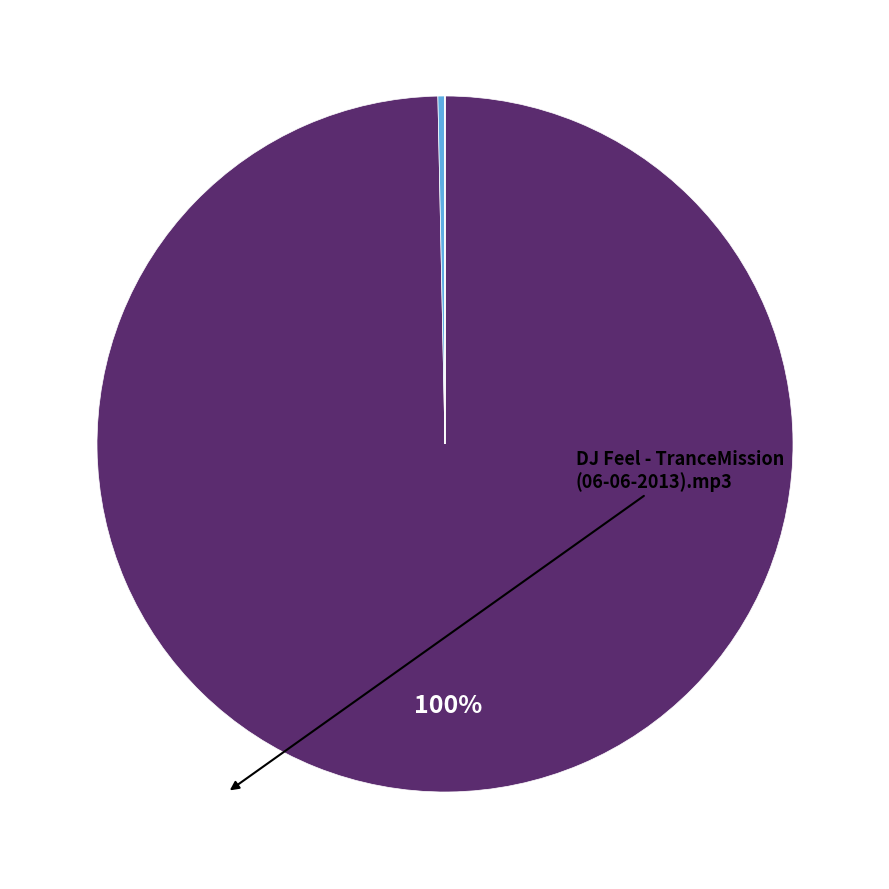

Does any single category account for the majority?

Yes